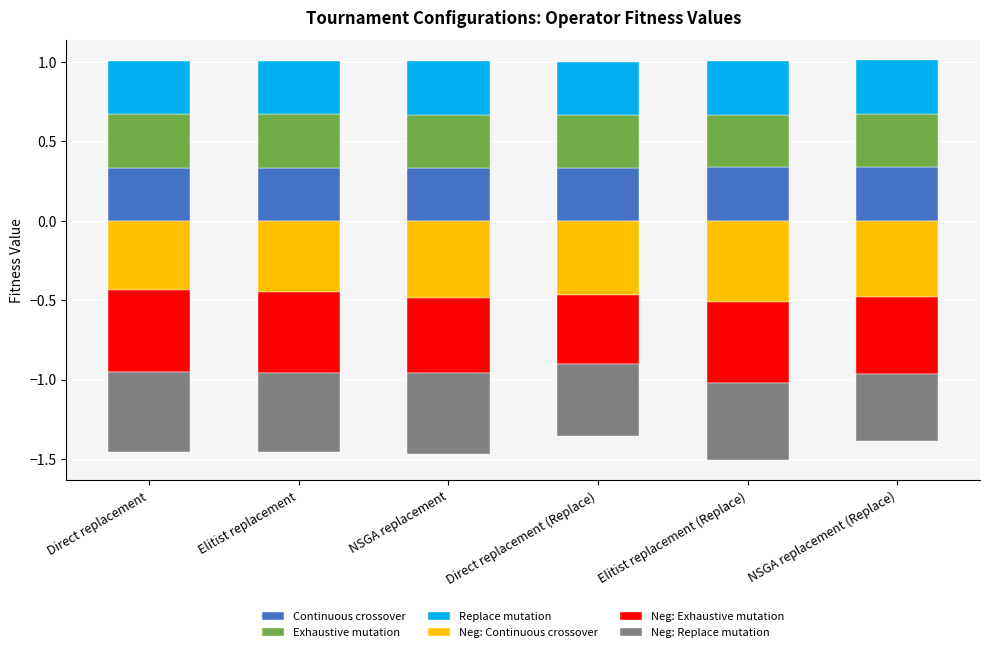

What position from the right is Direct replacement (Replace)?

3